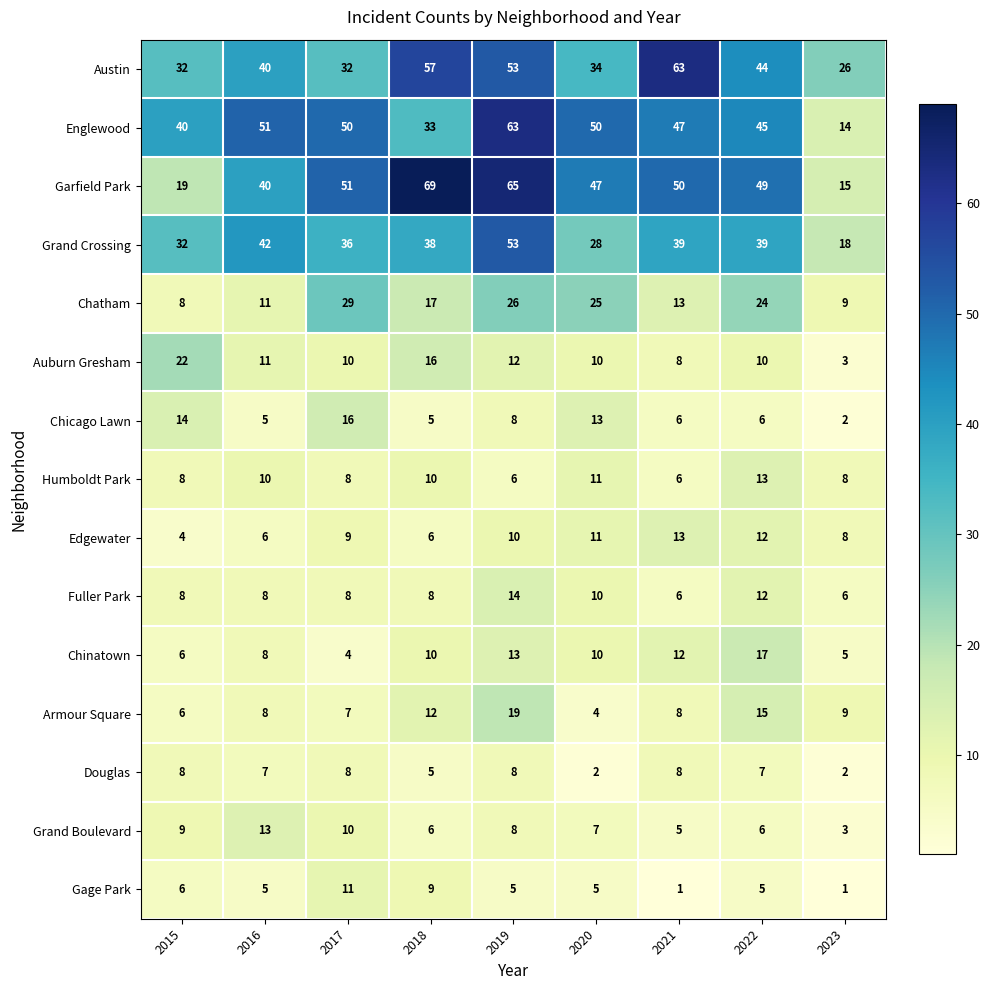

True or false: Austin has a value of 27 at 2018.

False